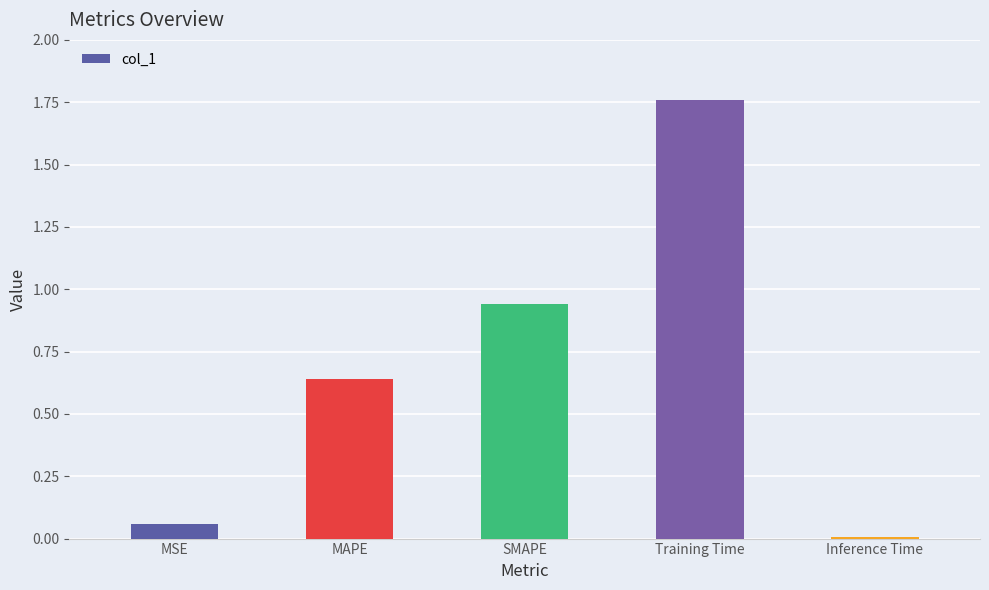

Which category has the highest value across all series?

Training Time